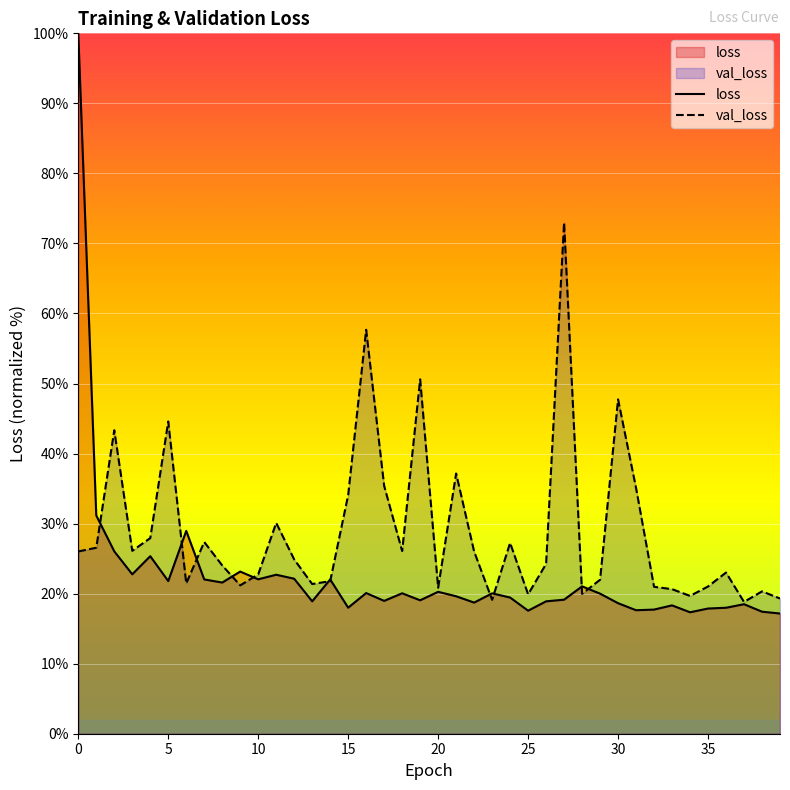

What is the maximum value for val_loss?

73.0